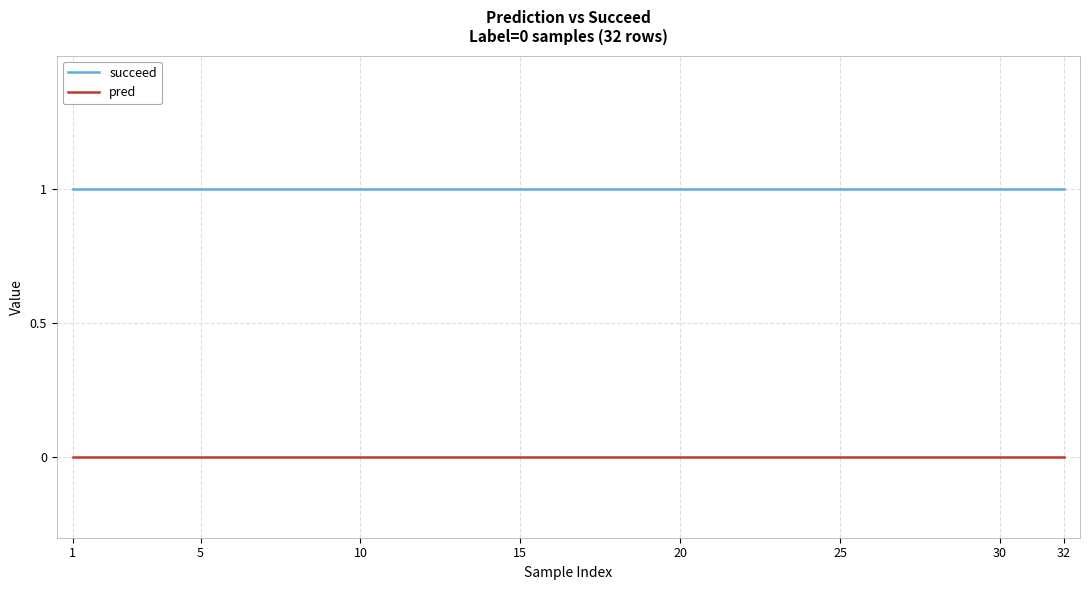

Count the number of data series in this chart.

2